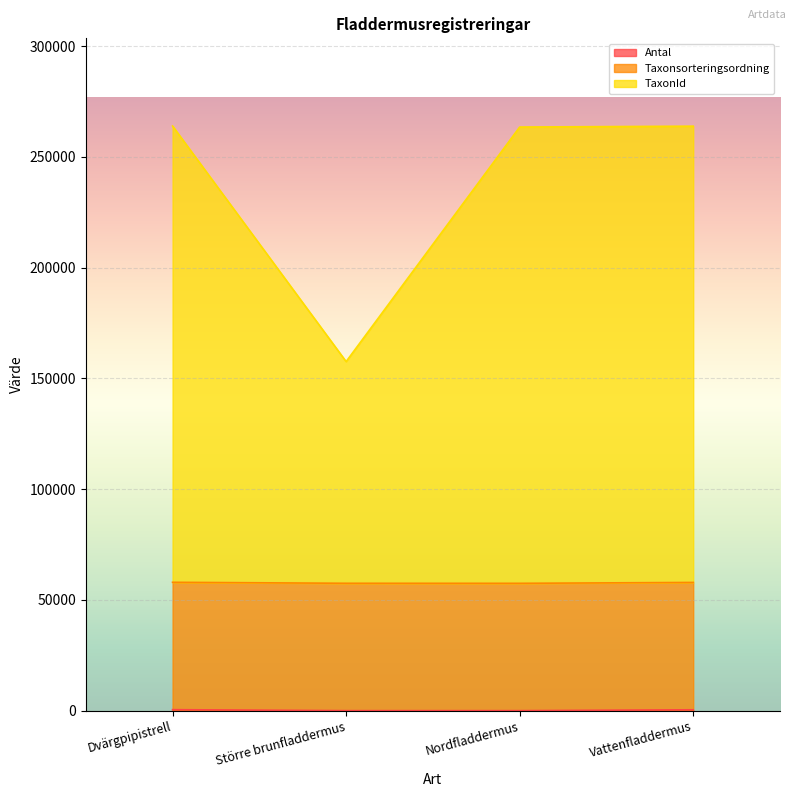

What is the difference between the maximum and minimum values in the Antal series?

439